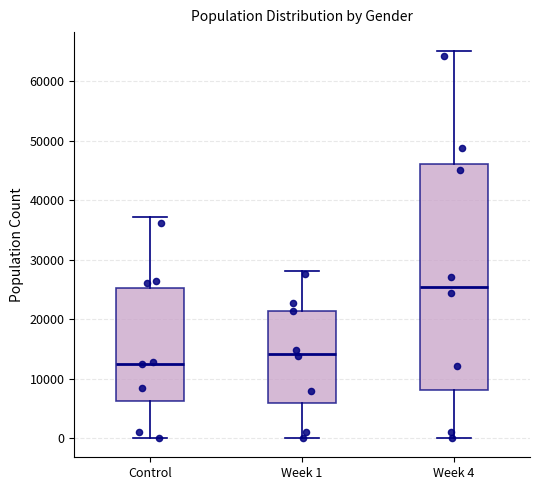

Where does the lower whisker of the box for Week 1 end on the y-axis? The values are not printed on the chart, so give them approximately, as read against the axis.

0